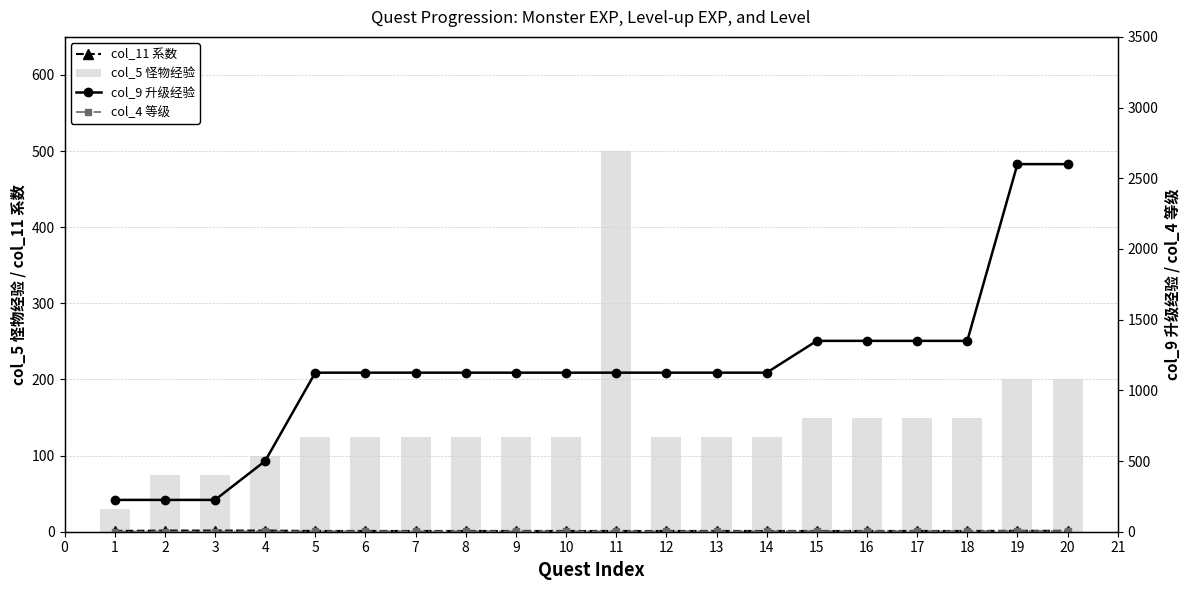

What are all the series names shown in the legend?

col_11 系数, col_5 怪物经验, col_9 升级经验, col_4 等级